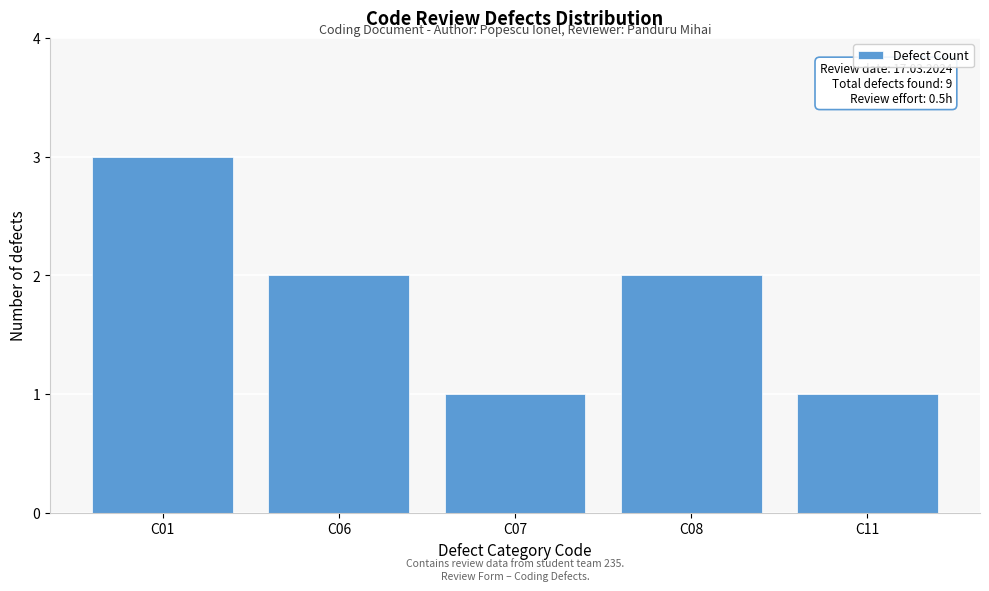

Reading right to left, what are all the values shown in this chart?

C11=1	C08=2	C07=1	C06=2	C01=3